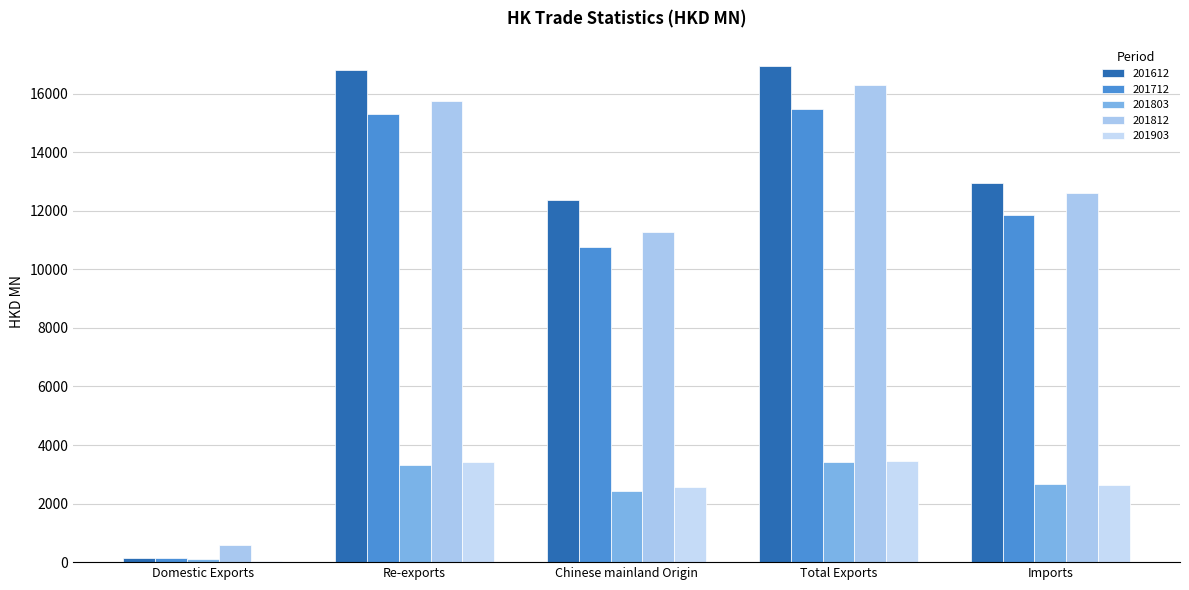

The value of 201812 at Imports is 8152.3. True or false?

False